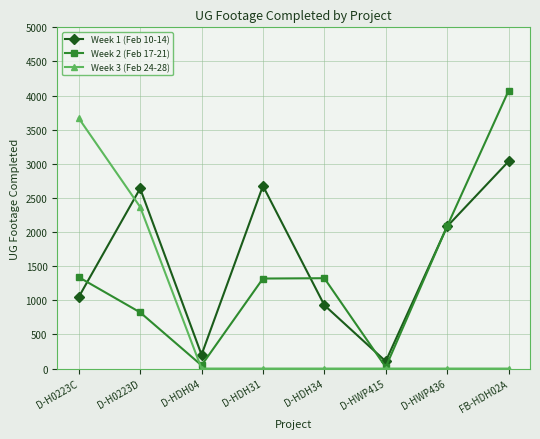

How many values in the Week 2 (Feb 17-21) series are below 1324?

4